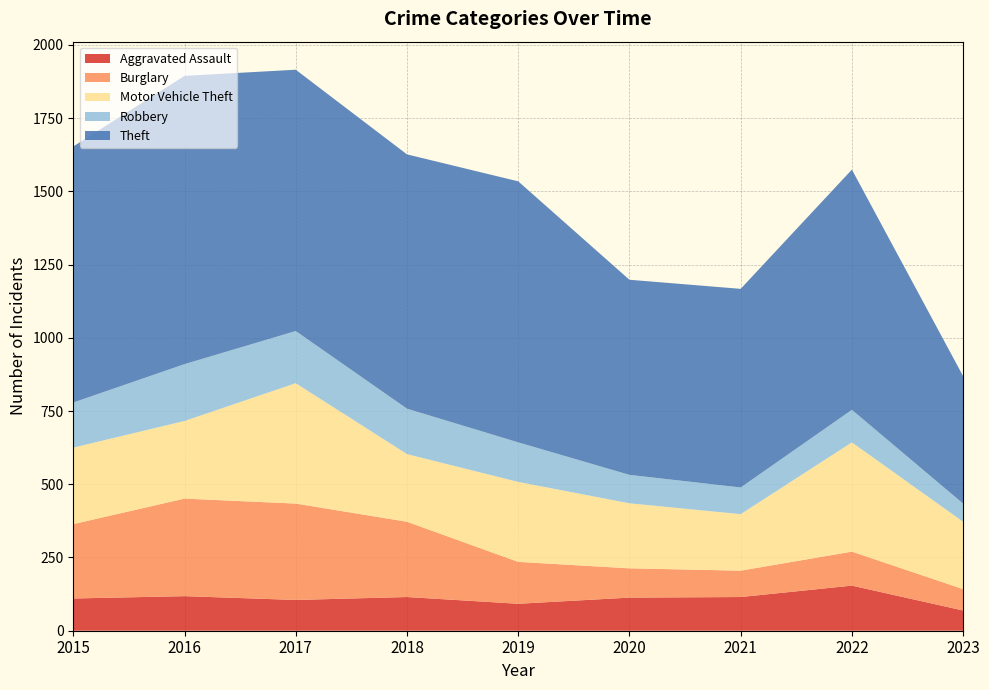

Reading left to right, extract all data points from this chart.

Aggravated Assault: 2015=110	2016=118	2017=105	2018=115	2019=92	2020=113	2021=115	2022=154	2023=69
Burglary: 2015=254	2016=333	2017=329	2018=257	2019=143	2020=100	2021=90	2022=116	2023=73
Motor Vehicle Theft: 2015=261	2016=265	2017=411	2018=231	2019=273	2020=222	2021=193	2022=373	2023=230
Robbery: 2015=154	2016=194	2017=178	2018=155	2019=135	2020=97	2021=91	2022=111	2023=62
Theft: 2015=874	2016=984	2017=892	2018=868	2019=891	2020=666	2021=678	2022=820	2023=435